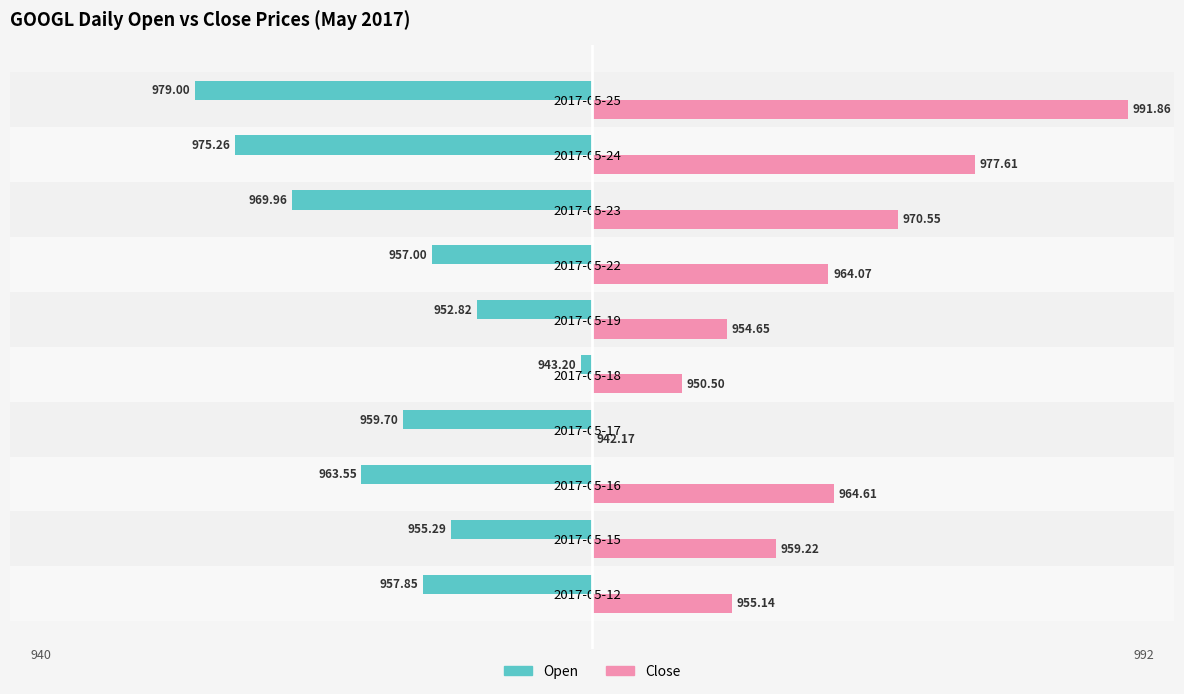

What are all the series names shown in the legend?

Open, Close